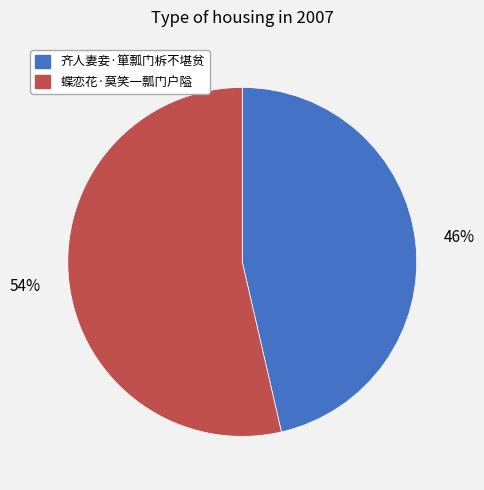

Which slice represents more than half of the pie?

蝶恋花·莫笑一瓢门户隘